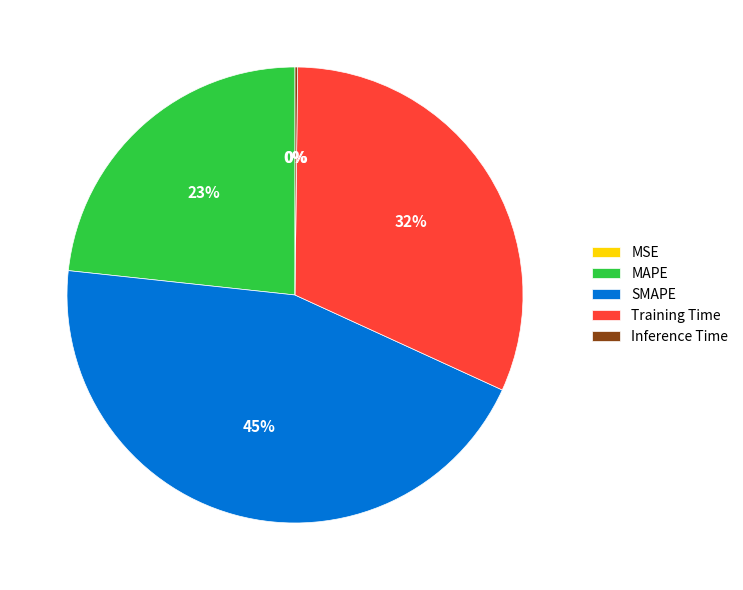

Which category has the biggest portion of the pie?

SMAPE